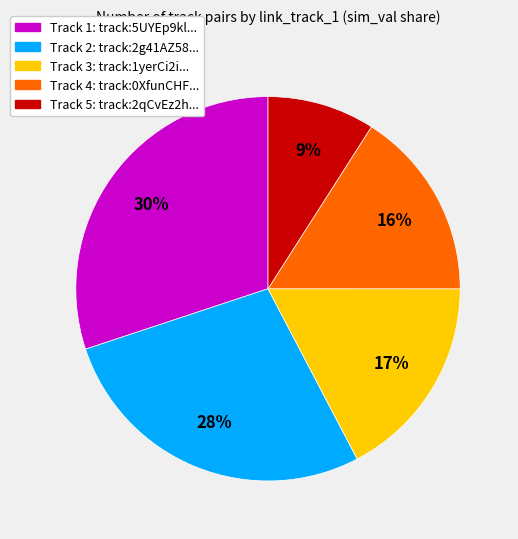

Does any single category account for the majority?

No